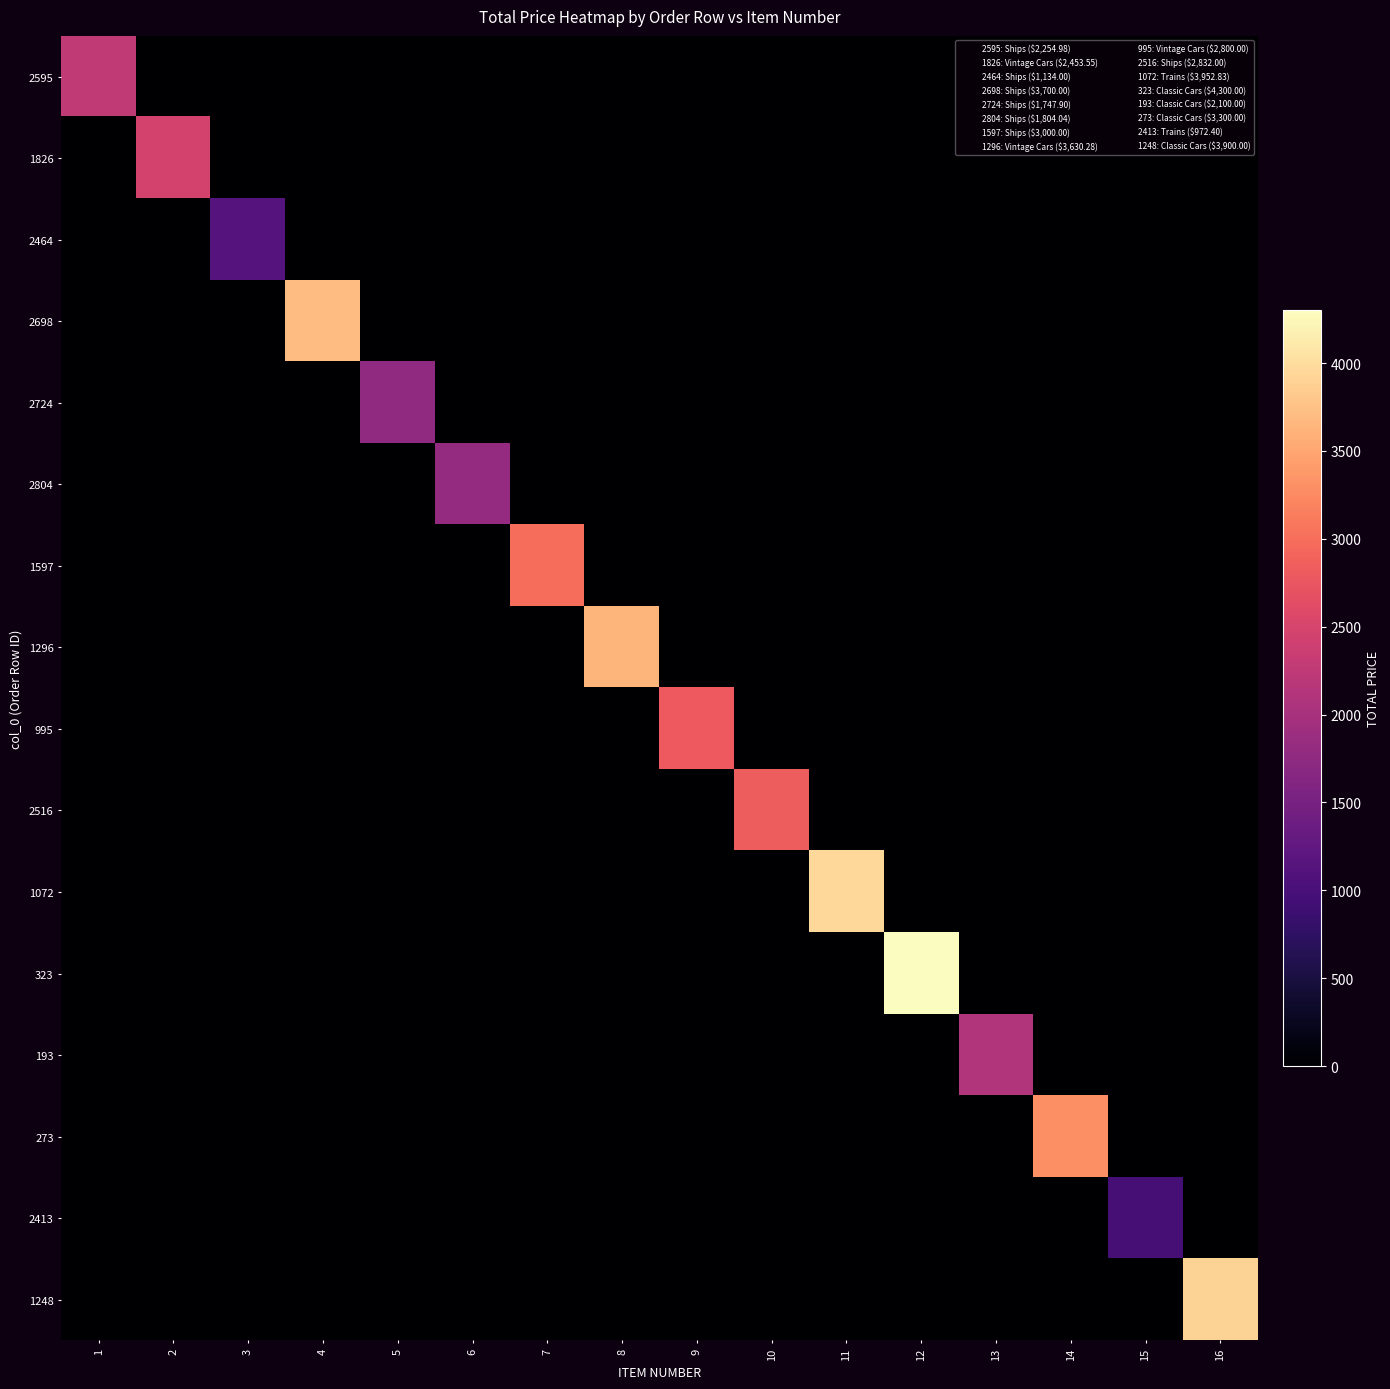

At which category does the chart reach its minimum across all series?

2